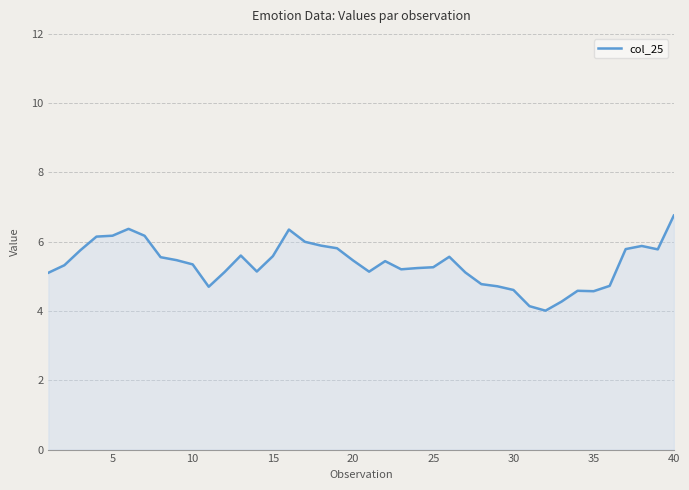

What is the greatest value displayed?

6.8